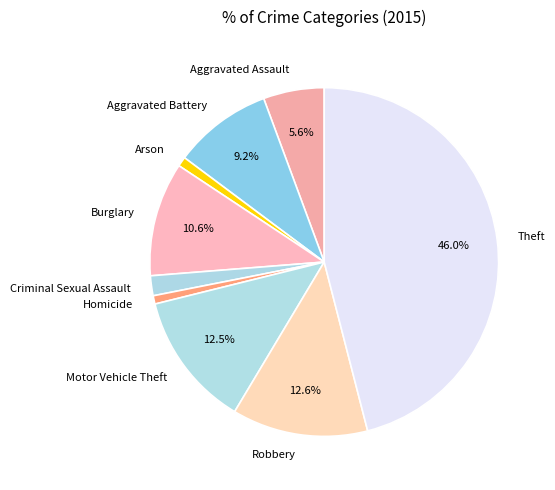

Combined, do Homicide and Criminal Sexual Assault account for over 50%?

No